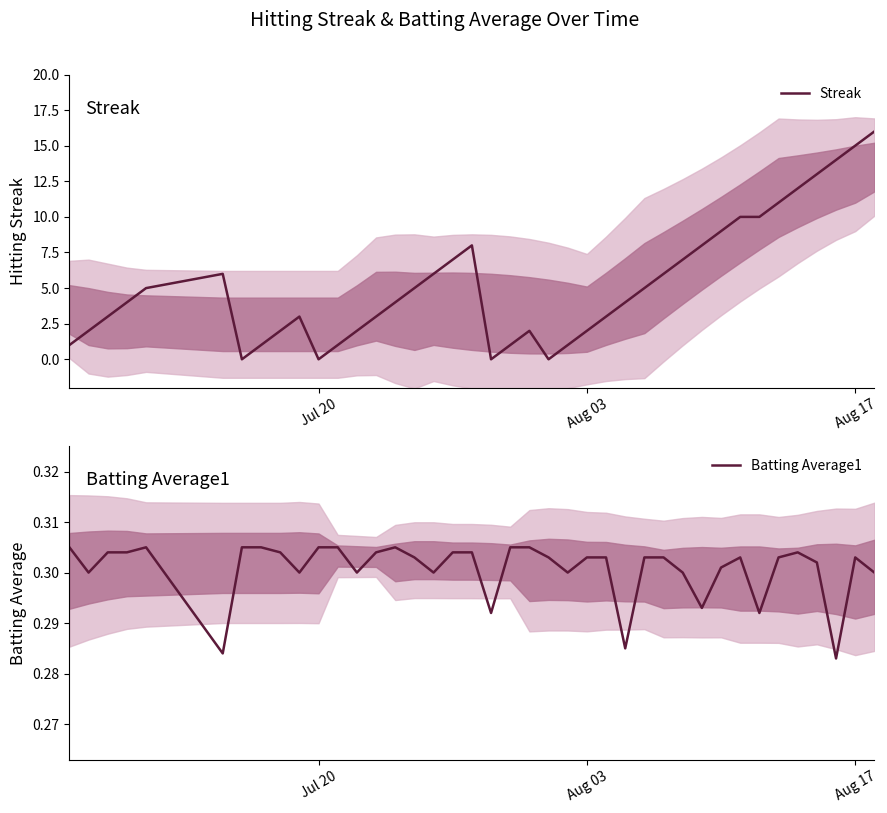

The value of Streak at Aug 03 is 3. True or false?

False